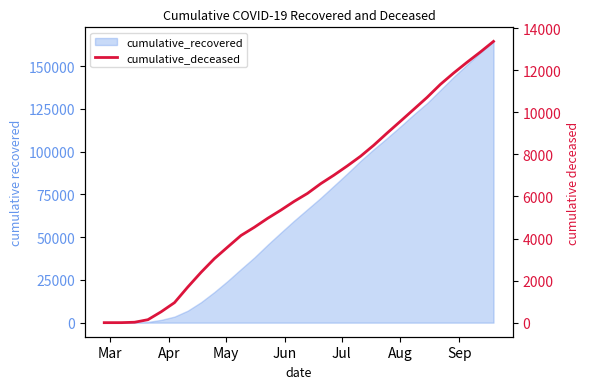

Reading left to right, extract all data points from this chart.

0	1	20	141	519	952	1694	2394	3042	3595	4143	4532	4957	5349	5765	6143	6607	7015	7452	7912	8440	9016	9576	10141	10708	11326	11867	12374	12861	13371